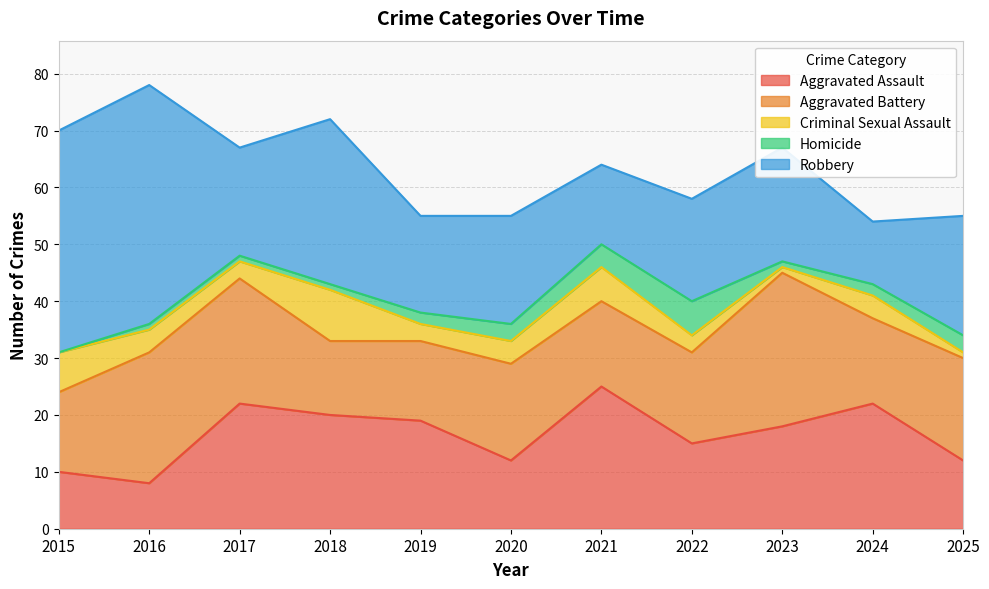

What is the sum of all Aggravated Battery values?

194